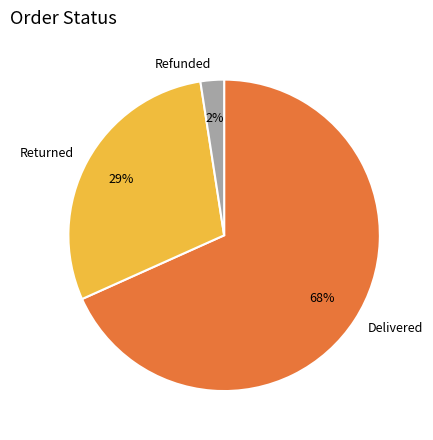

How many segments does this pie chart have?

3